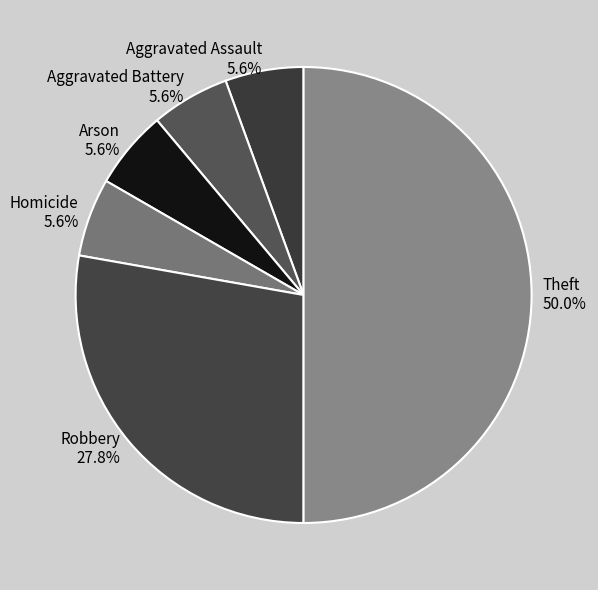

What is the ratio of the value at Homicide to the value at Robbery?

0.2